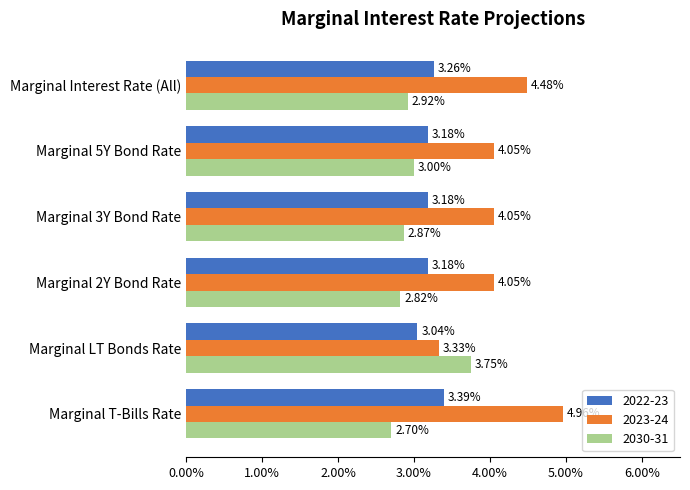

Rank the series by their maximum value, from highest to lowest.

2023-24, 2030-31, 2022-23